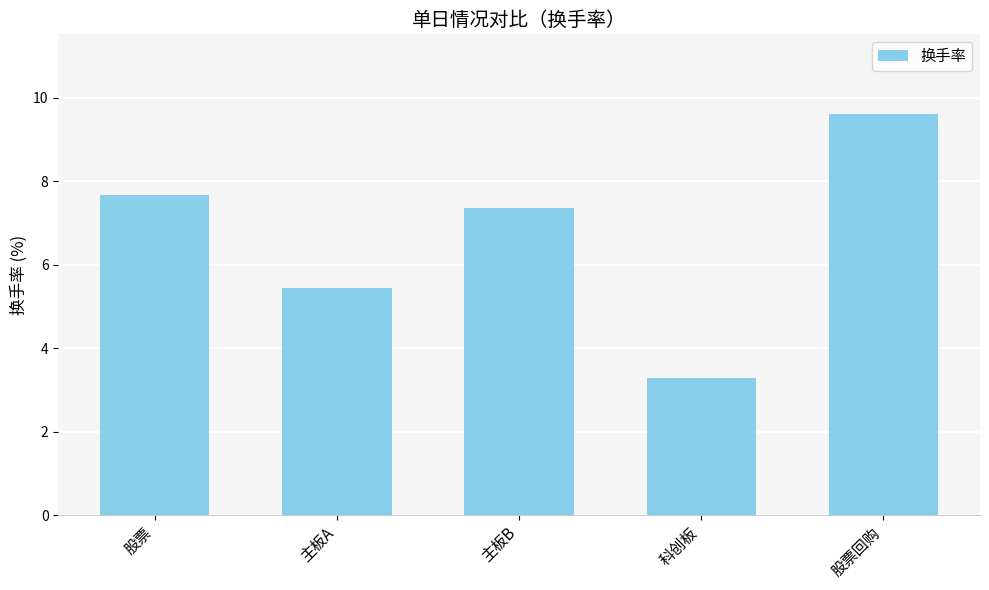

What is the average value?

6.7